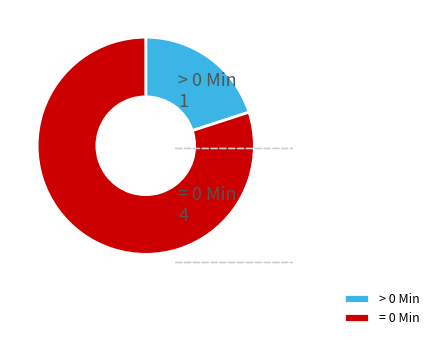

What is the largest slice in the pie chart?

= 0 Min